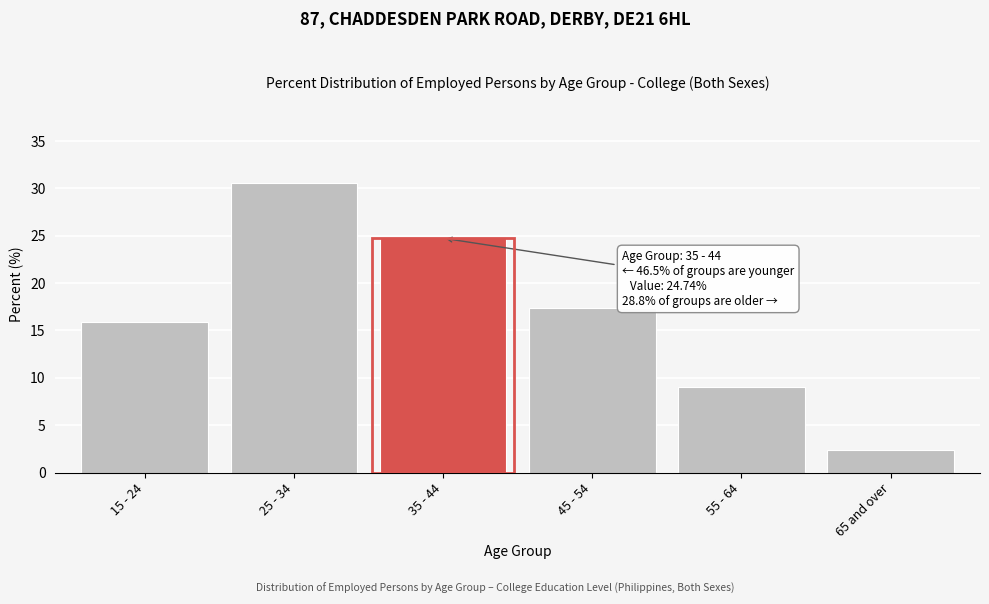

Reading right to left, list all the values displayed in this chart.

65 and over=2.4	55 - 64=9.1	45 - 54=17.3	35 - 44=24.7	25 - 34=30.6	15 - 24=15.9